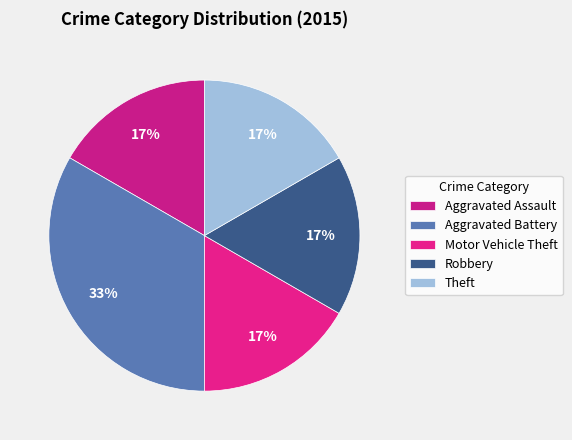

What is the ratio of the value at Robbery to the value at Theft?

1.0